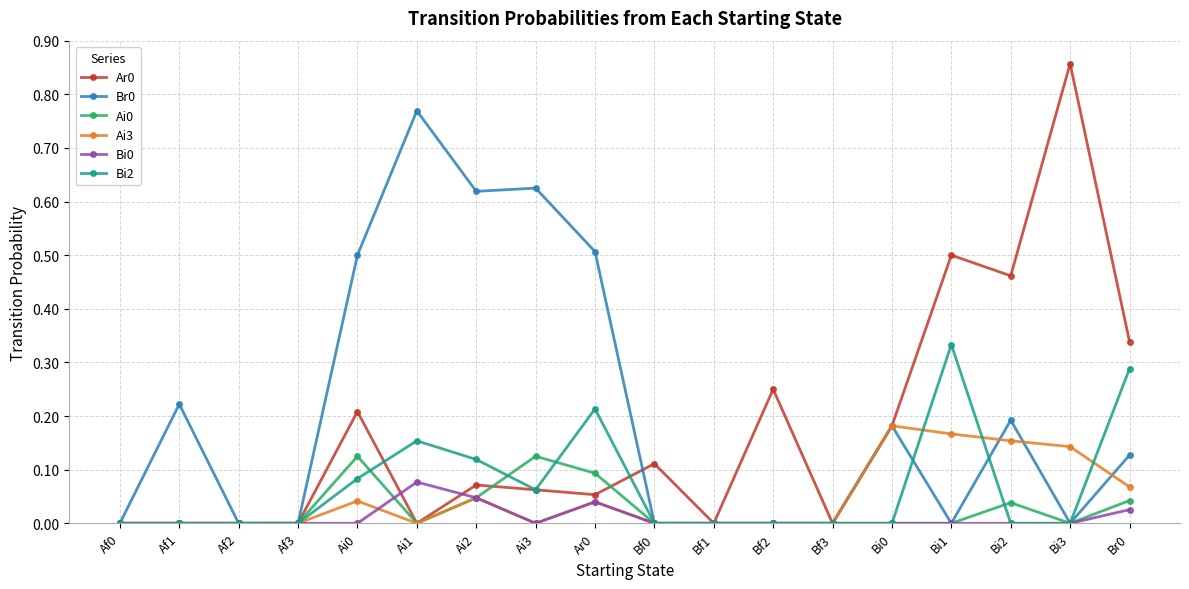

Which category has the highest value across all series?

Bi3